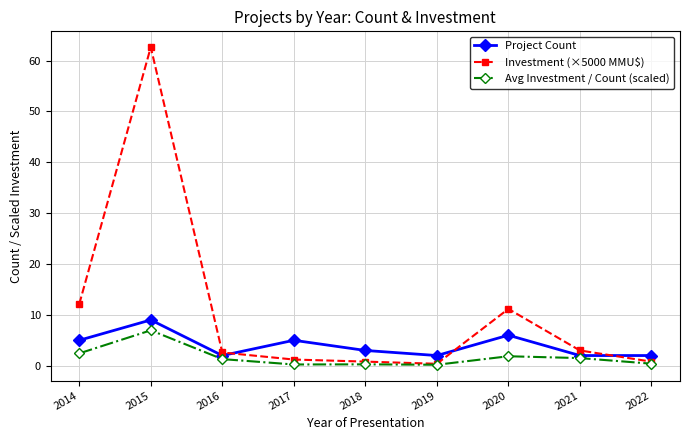

Is it true that Investment (×5000 MMU$) equals 1.2 at 2017?

True